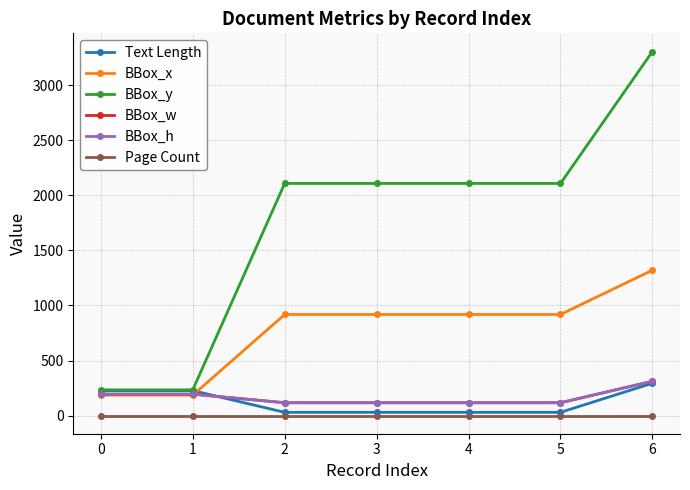

The BBox_x series shows 918 at 5. True or false?

True